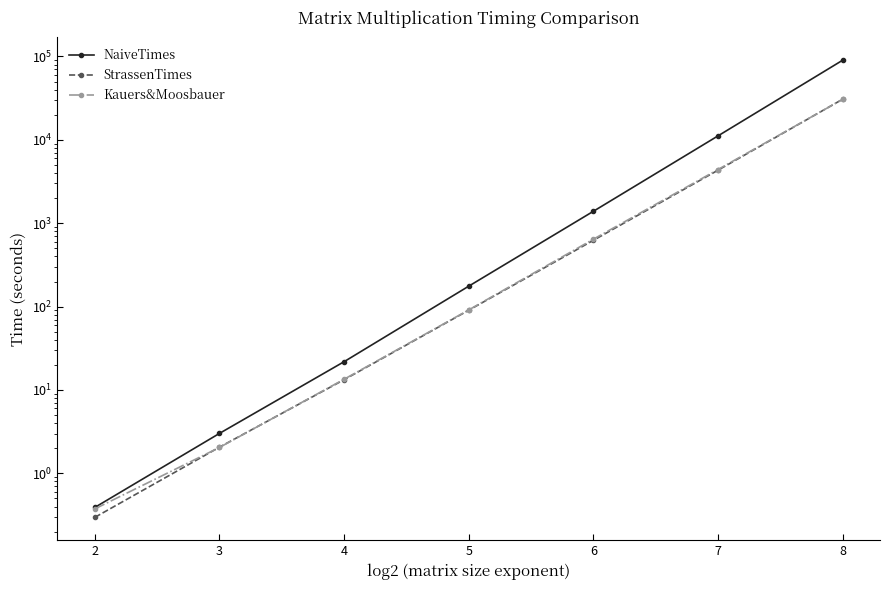

Where is Kauers&Moosbauer nearest to the value 15300?

7